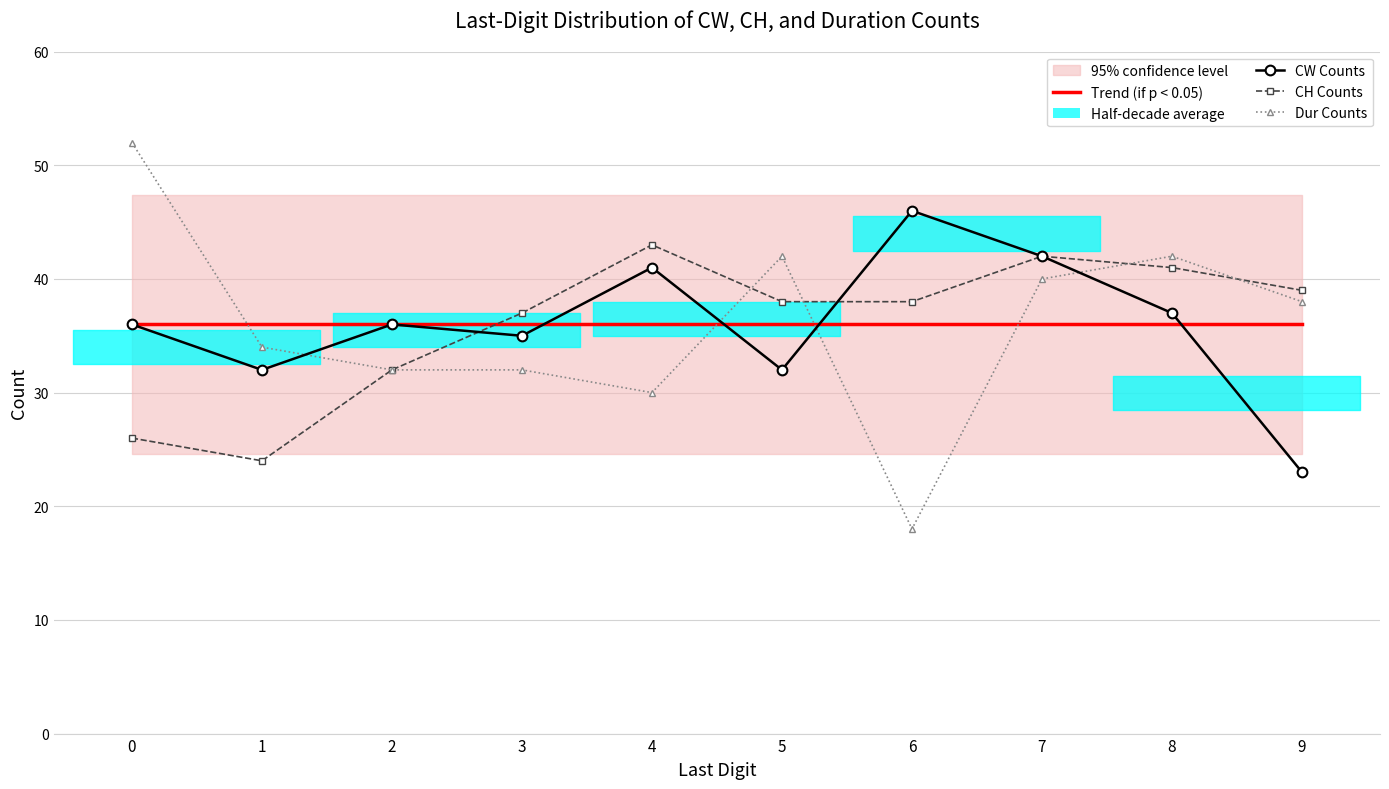

How many interior local peaks does the Dur Counts series have?

2